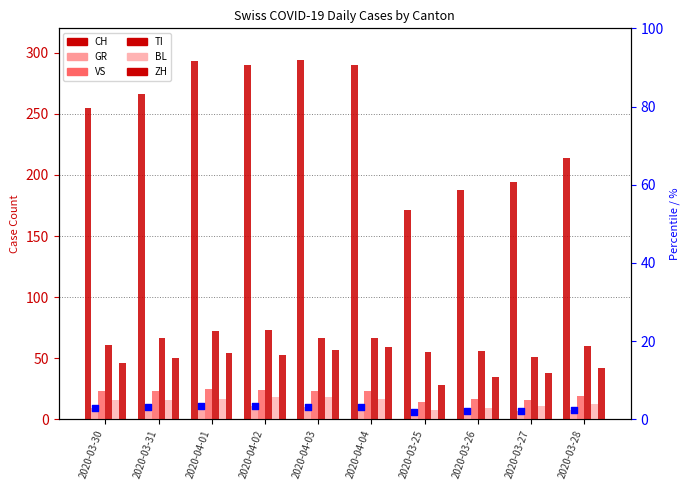

Which series has the widest spread of Y values?

CH